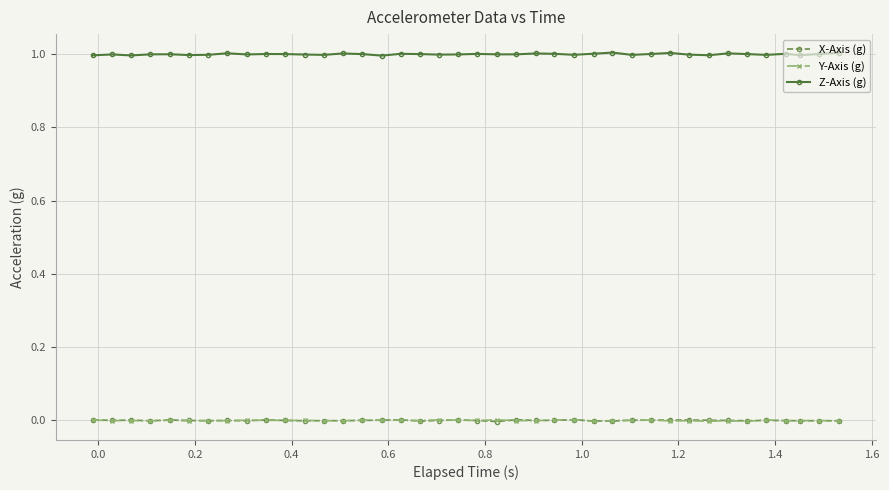

How many series are shown in this chart?

3